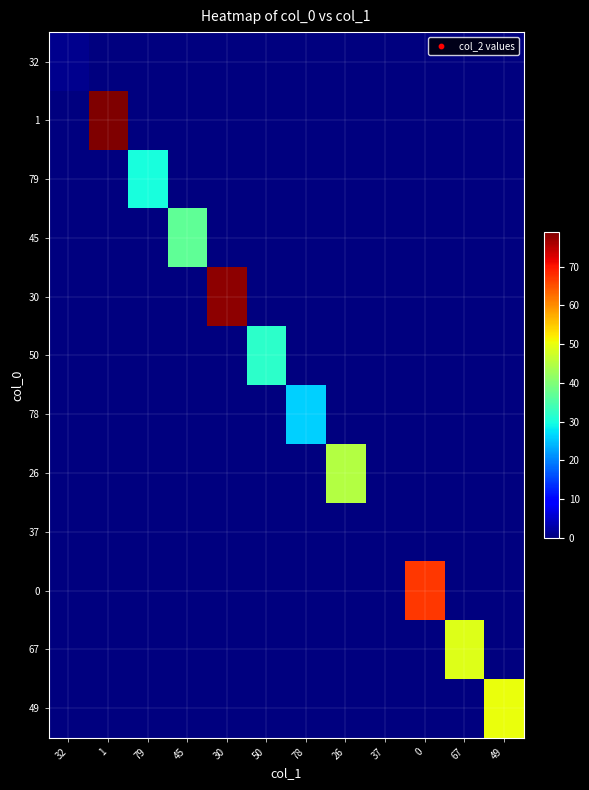

At which category is the sum across all series the highest?

1